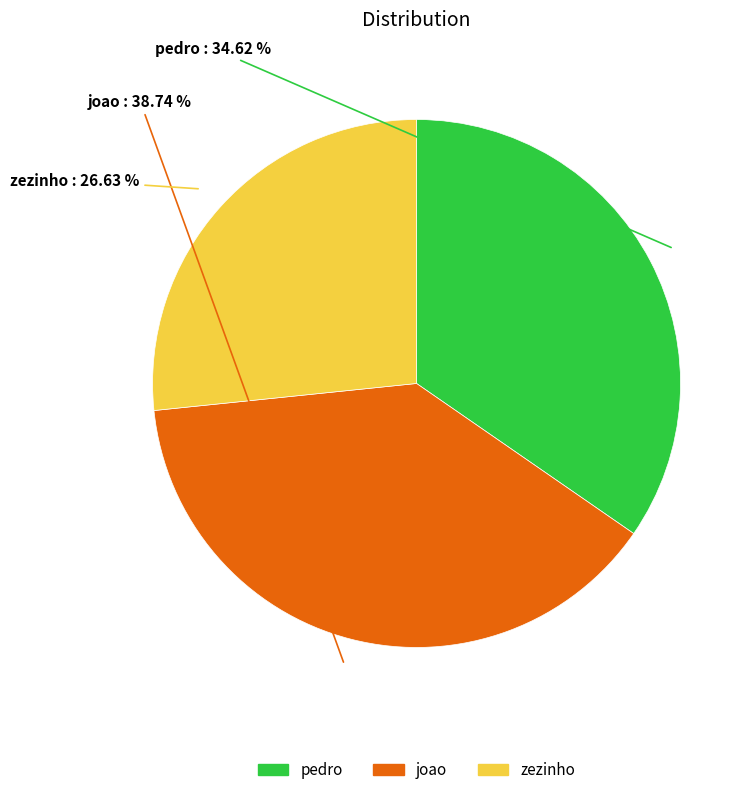

Which has a higher value, joao or zezinho?

joao